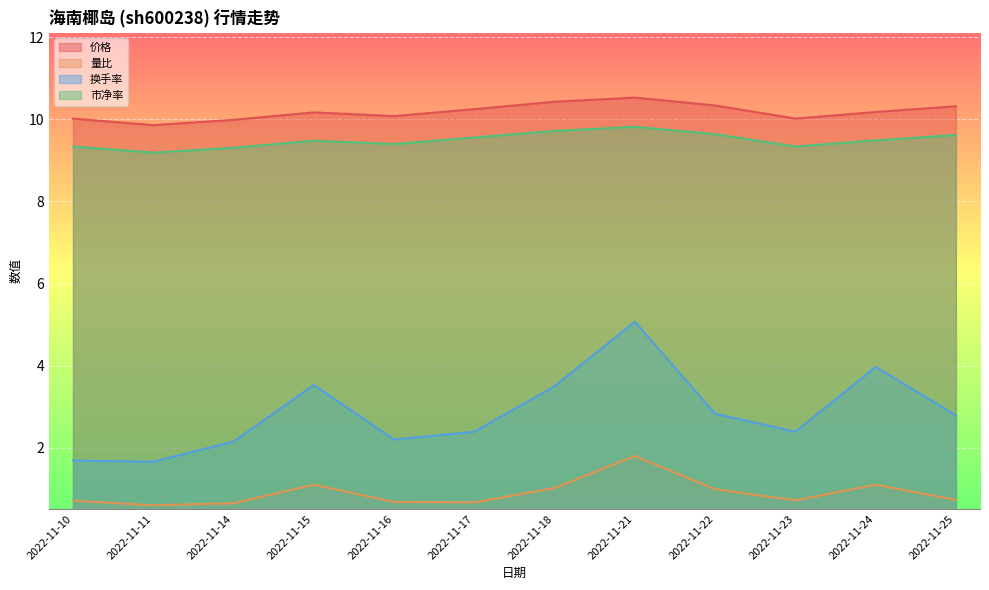

Which category has the highest value in the 价格 series?

2022-11-21